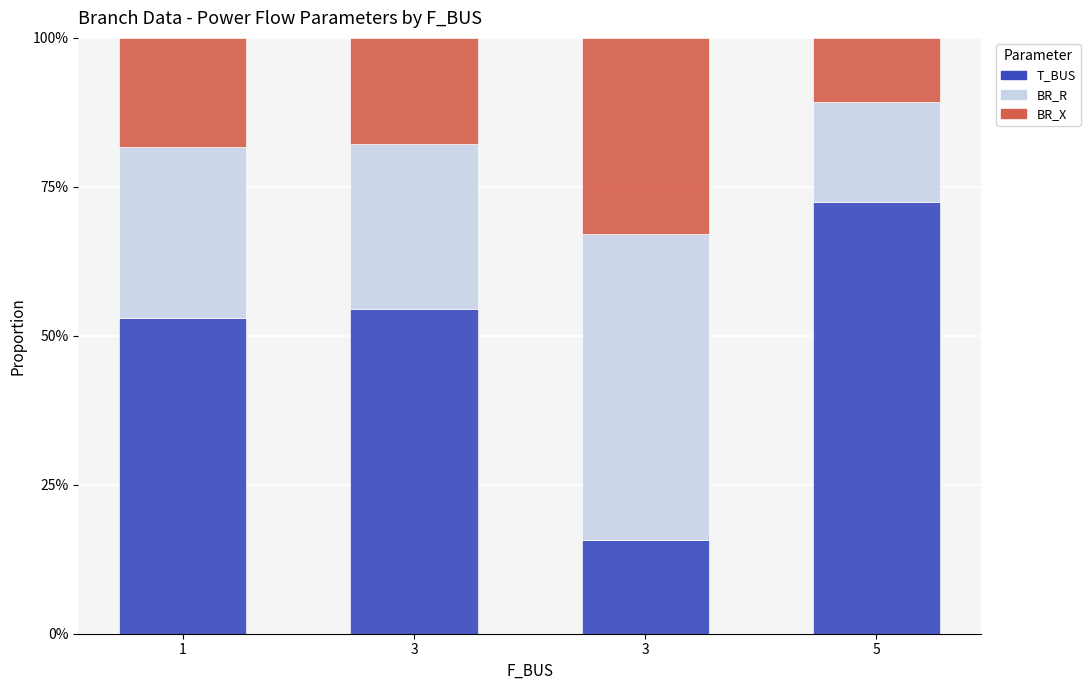

Which has a higher value, 3 or 1?

3